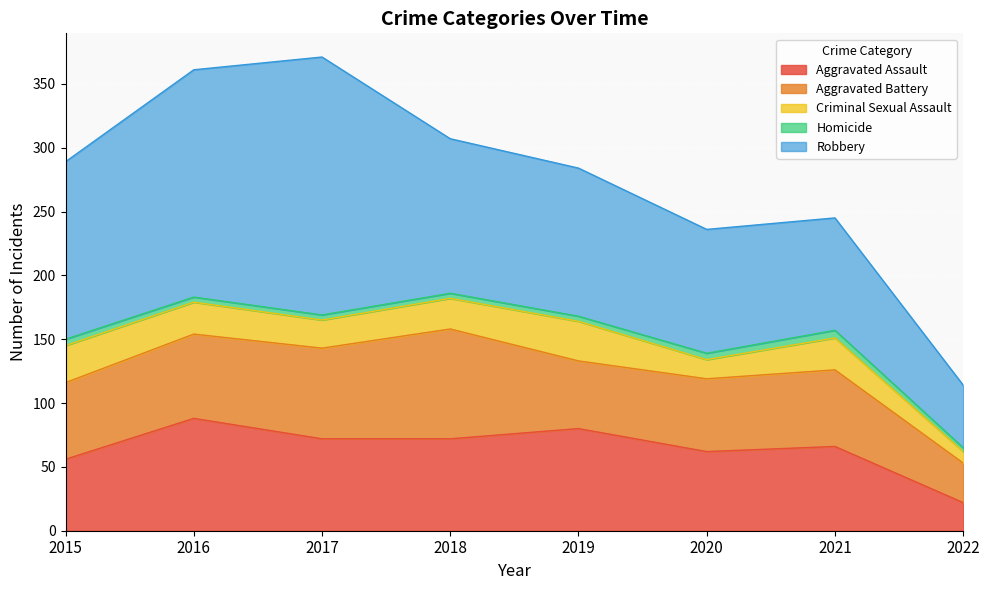

True or false: Criminal Sexual Assault and Aggravated Battery intersect in this chart.

False